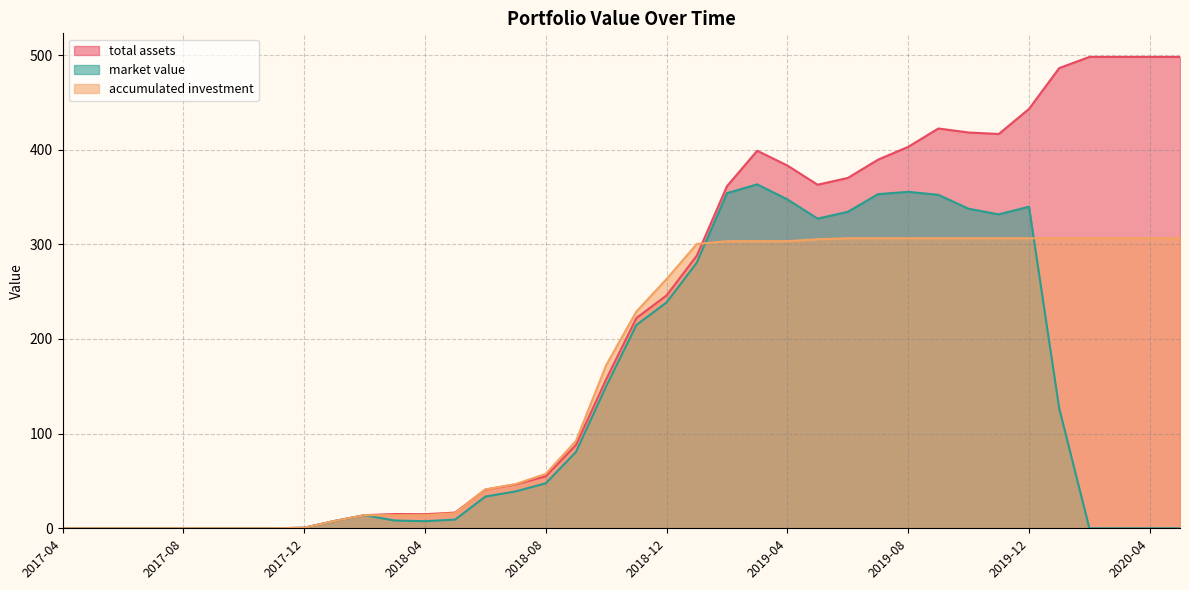

What is the highest value of the total assets series?

498.0